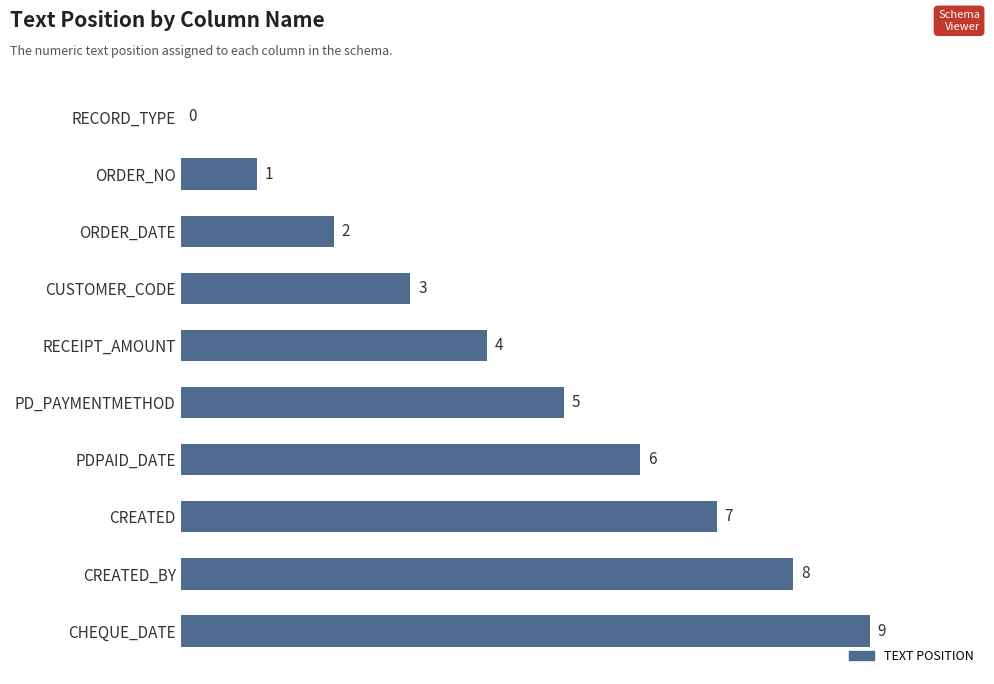

True or false: the data shows 3 at CUSTOMER_CODE.

True